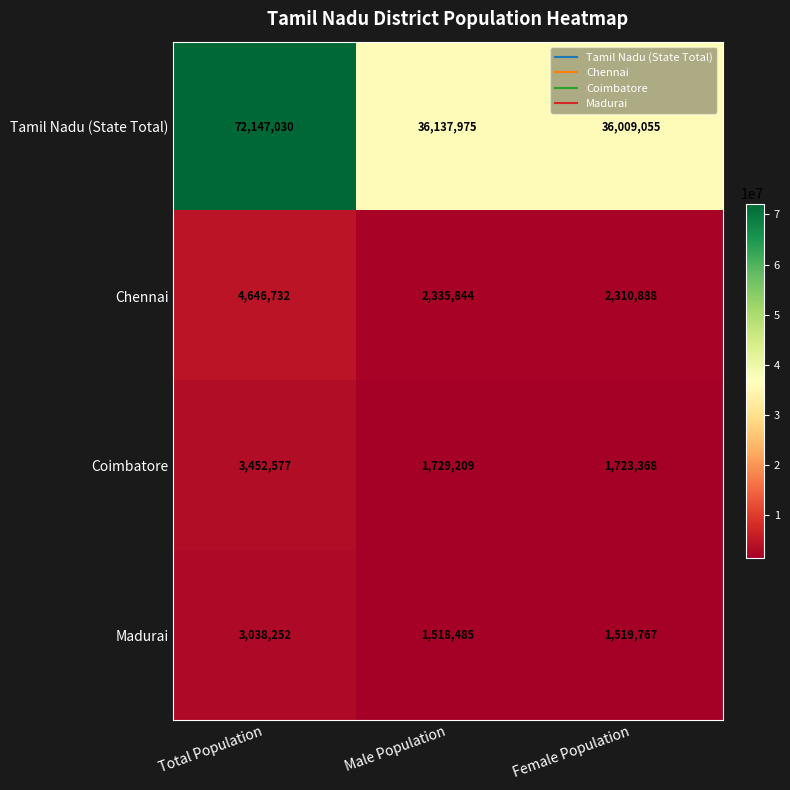

Which label corresponds to the largest value in the chart?

Total Population